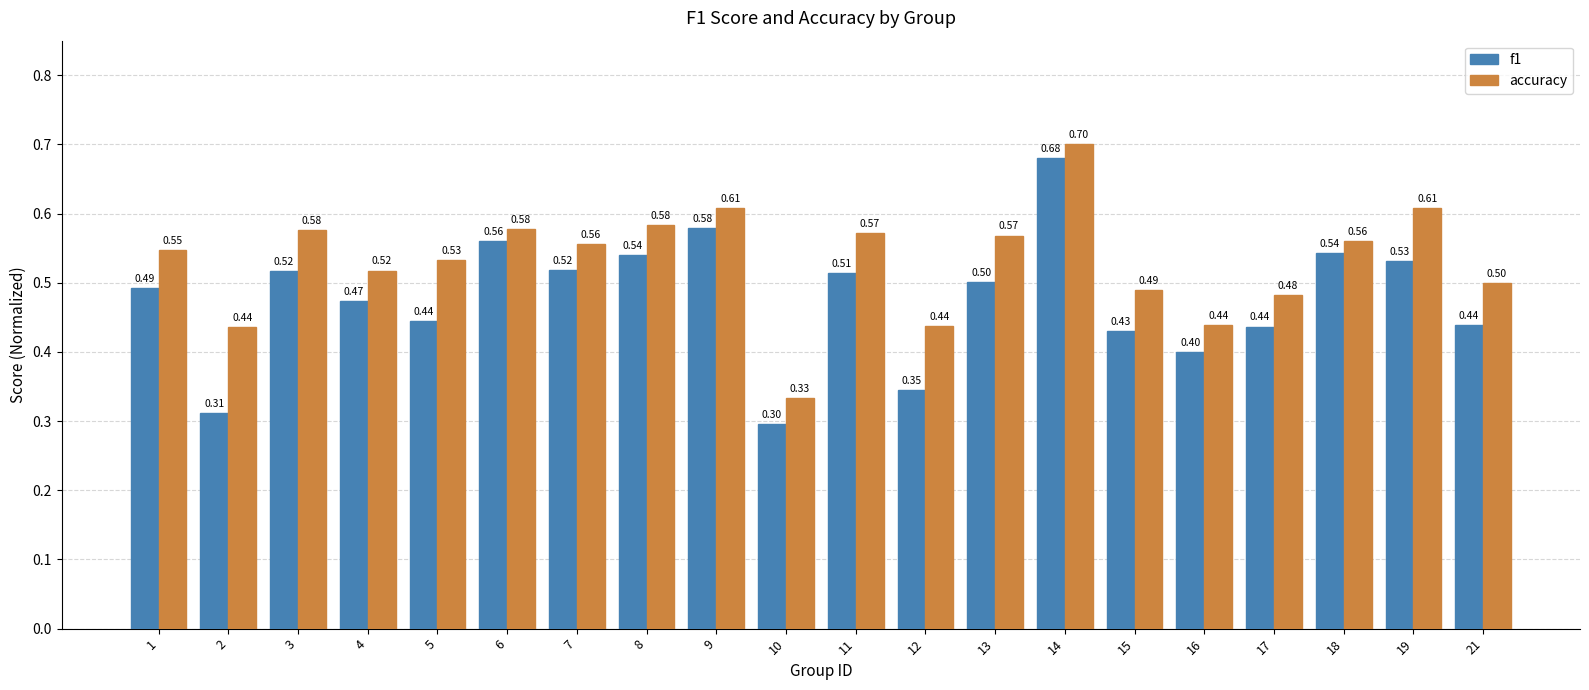

What is the average value of the f1 series?

0.5